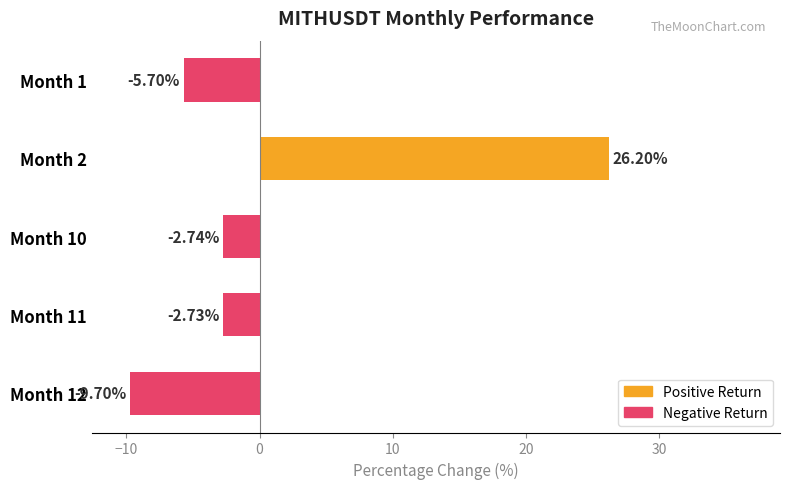

How many positive values are there?

1